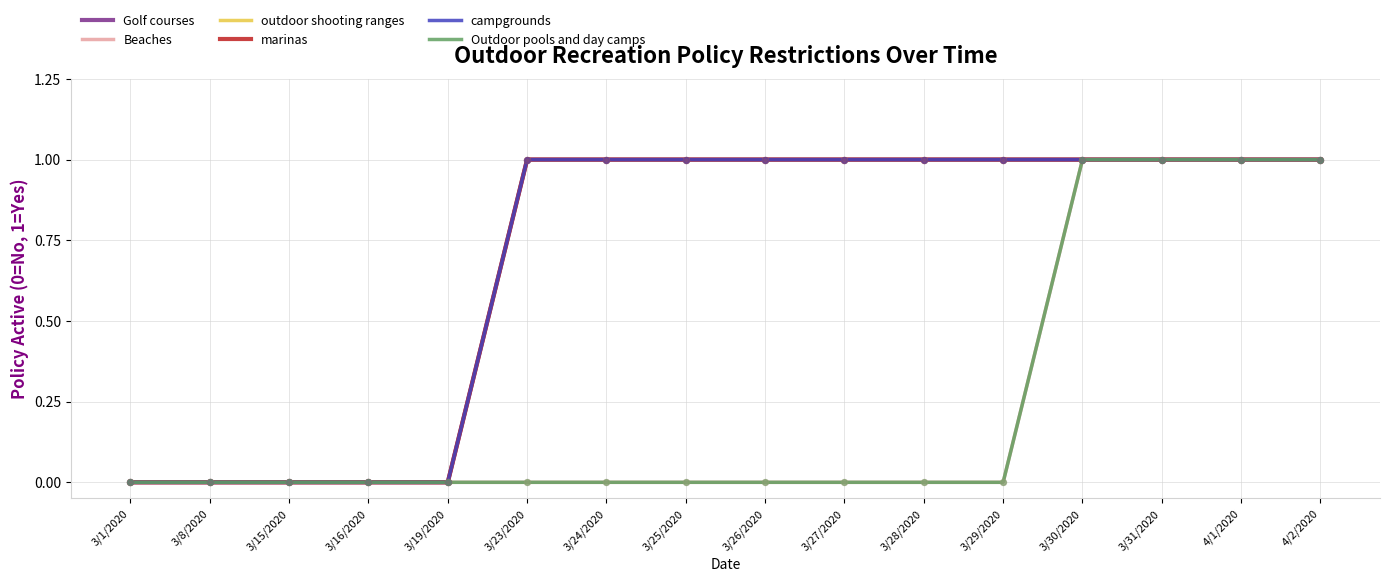

Is this an area chart (filled region under the line)?

No